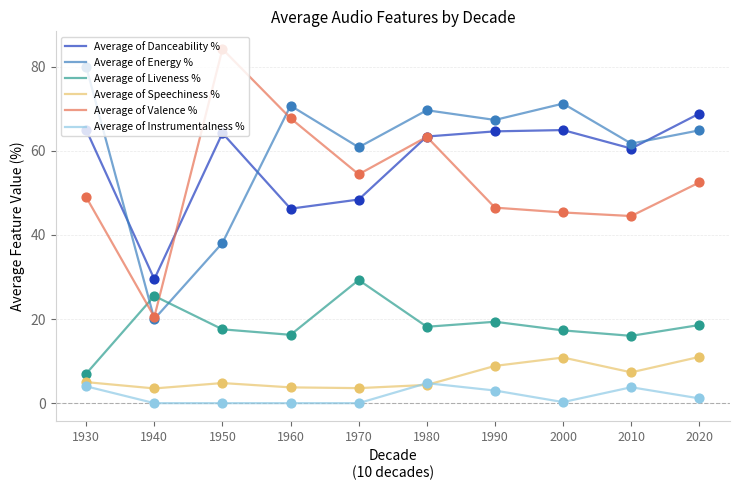

At which category is the sum across all series the highest?

1980